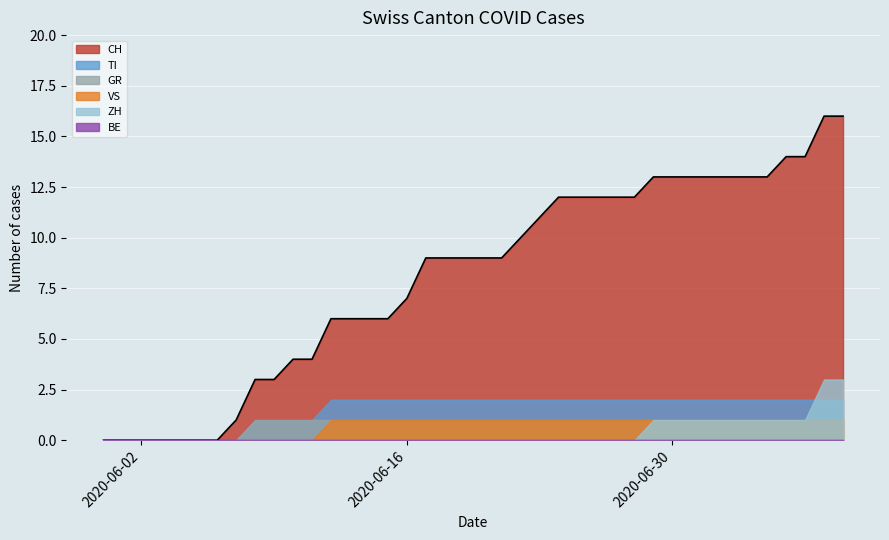

What is the maximum value for TI?

2